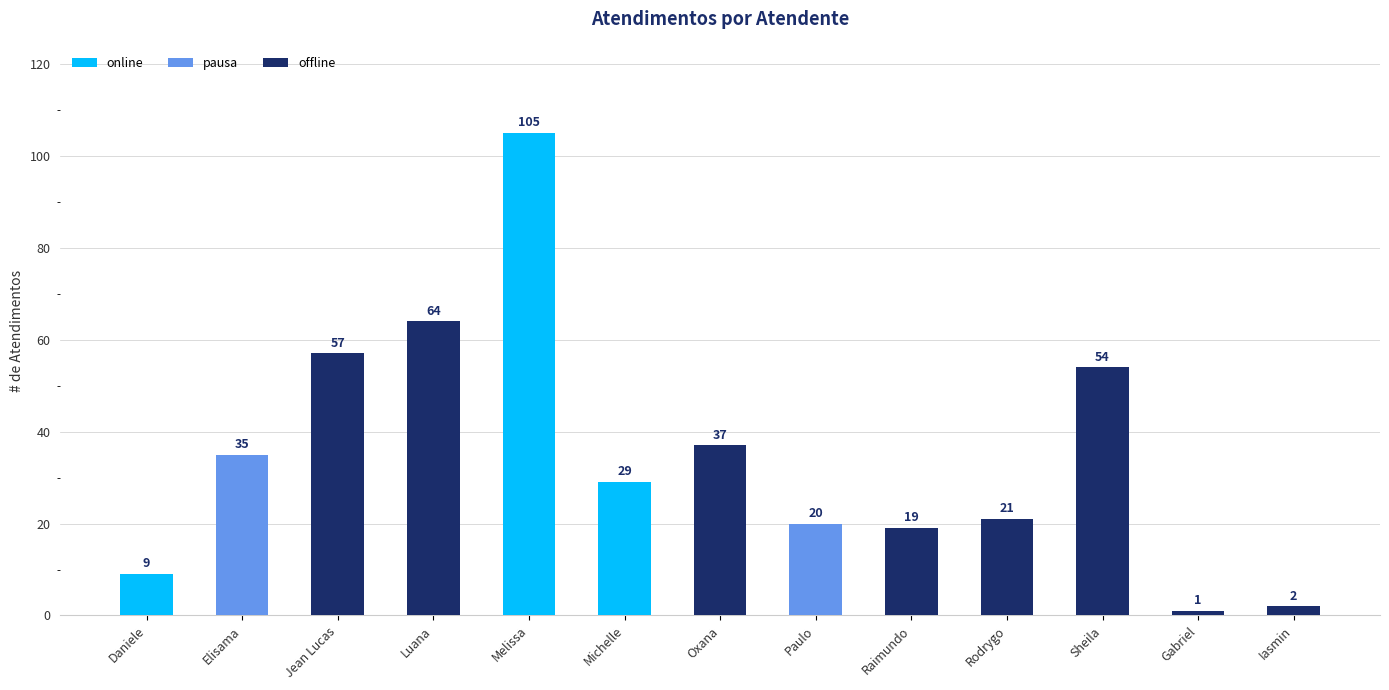

What is the change in value from Daniele to Raimundo?

+10